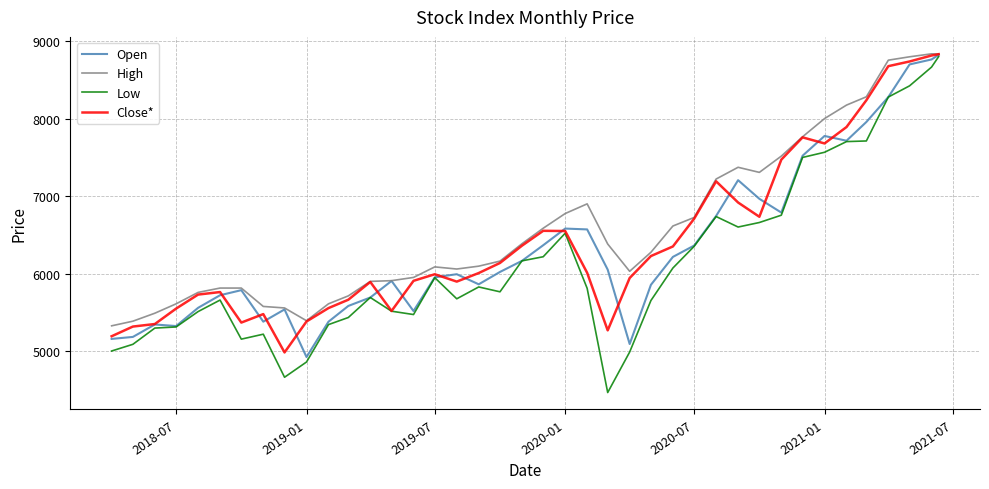

What is the lowest value of the Low series?

4466.7